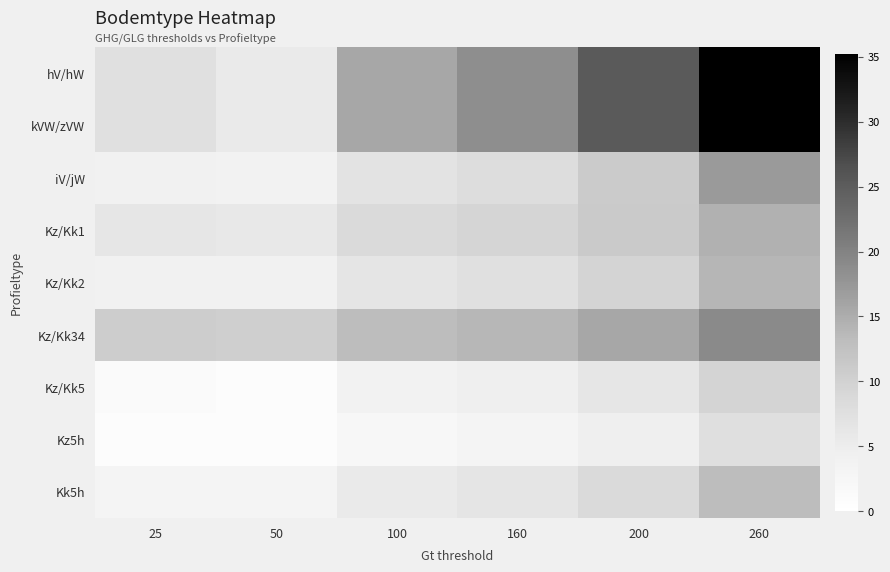

Reading left to right, extract all data points from this chart.

hV/hW: 25=7.4	50=5.4	100=15.6	160=18.6	200=25.3	260=35.2
kVW/zVW: 25=7.4	50=5.4	100=15.6	160=18.6	200=25.3	260=35.2
iV/jW: 25=3.9	50=3.8	100=6.8	160=8.0	200=11.0	260=17.1
Kz/Kk1: 25=6.2	50=5.9	100=8.6	160=9.4	200=11.1	260=14.5
Kz/Kk2: 25=4.1	50=4.1	100=6.4	160=7.3	200=9.5	260=14.0
Kz/Kk34: 25=10.7	50=10.4	100=13.1	160=13.9	200=15.6	260=19.0
Kz/Kk5: 25=1.3	50=0.9	100=3.7	160=4.5	200=6.2	260=9.6
Kz5h: 25=0.9	50=0.9	100=2.5	160=3.1	200=4.6	260=7.6
Kk5h: 25=3.2	50=3.2	100=5.5	160=6.4	200=8.6	260=13.1